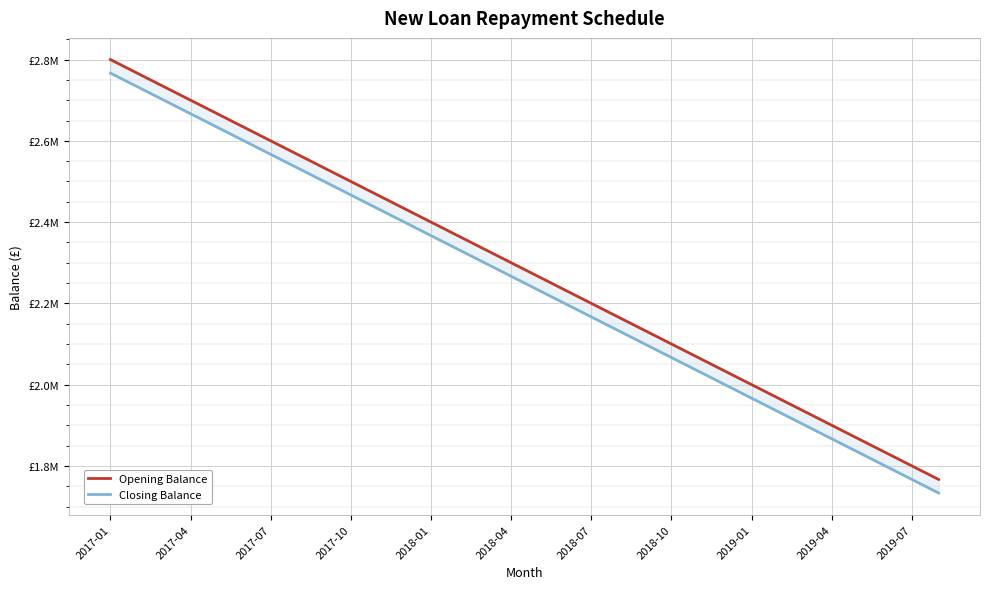

At which category is the sum across all series the highest?

2017-01